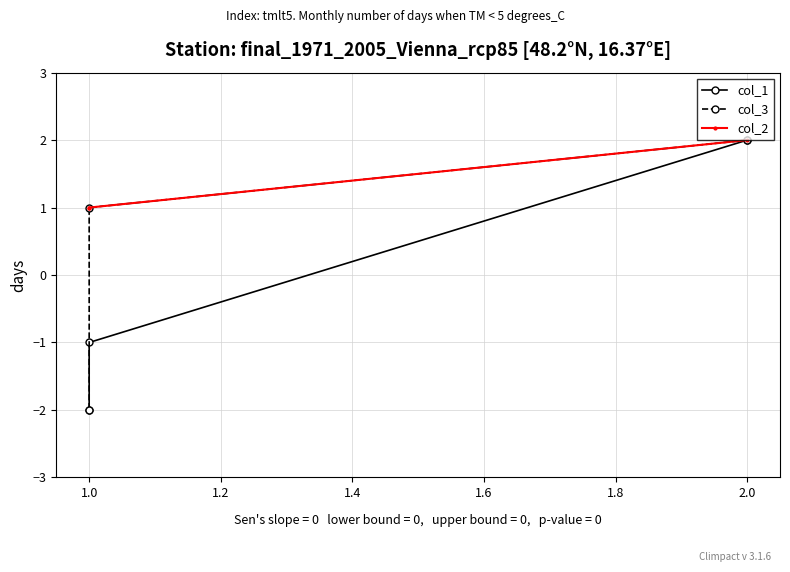

What is the label of the 2nd point from the left?

1.0